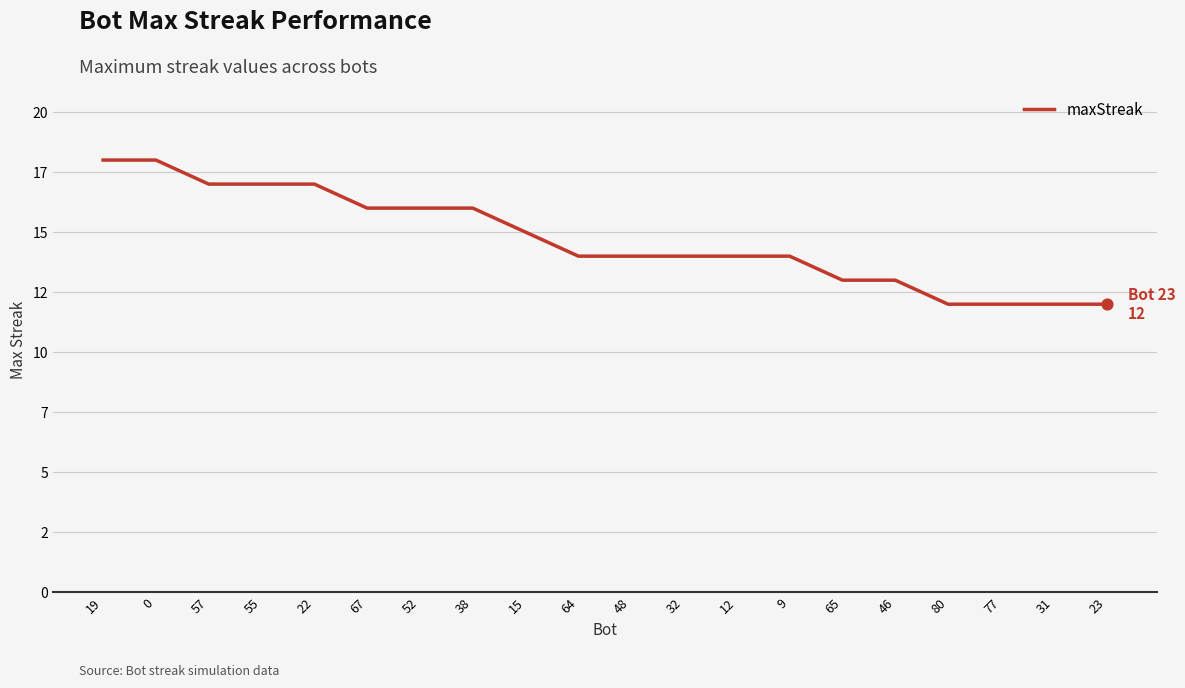

Between 67 and 15, which is larger?

67